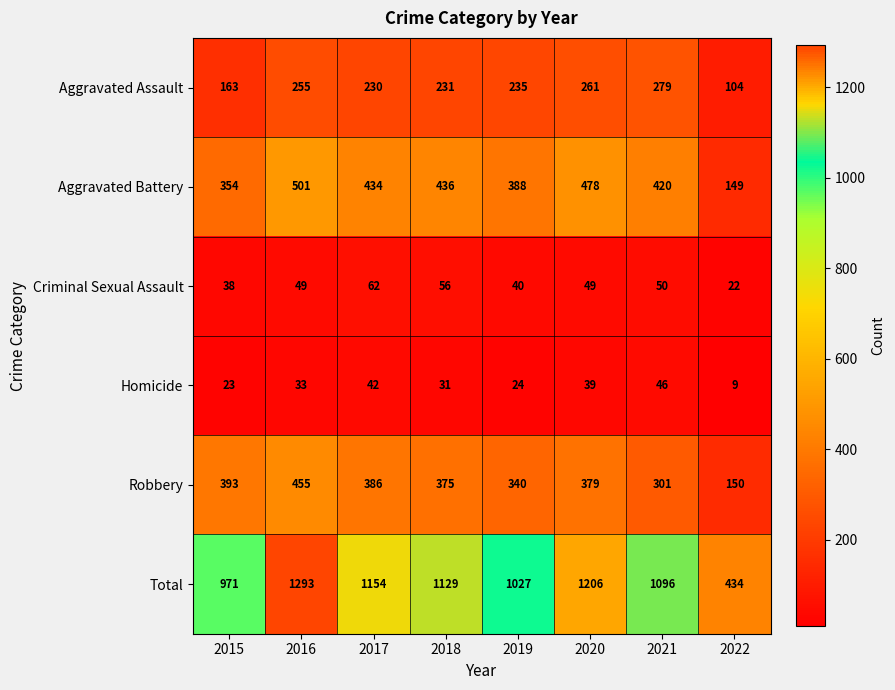

The value of Criminal Sexual Assault at 2020 is 24. True or false?

False